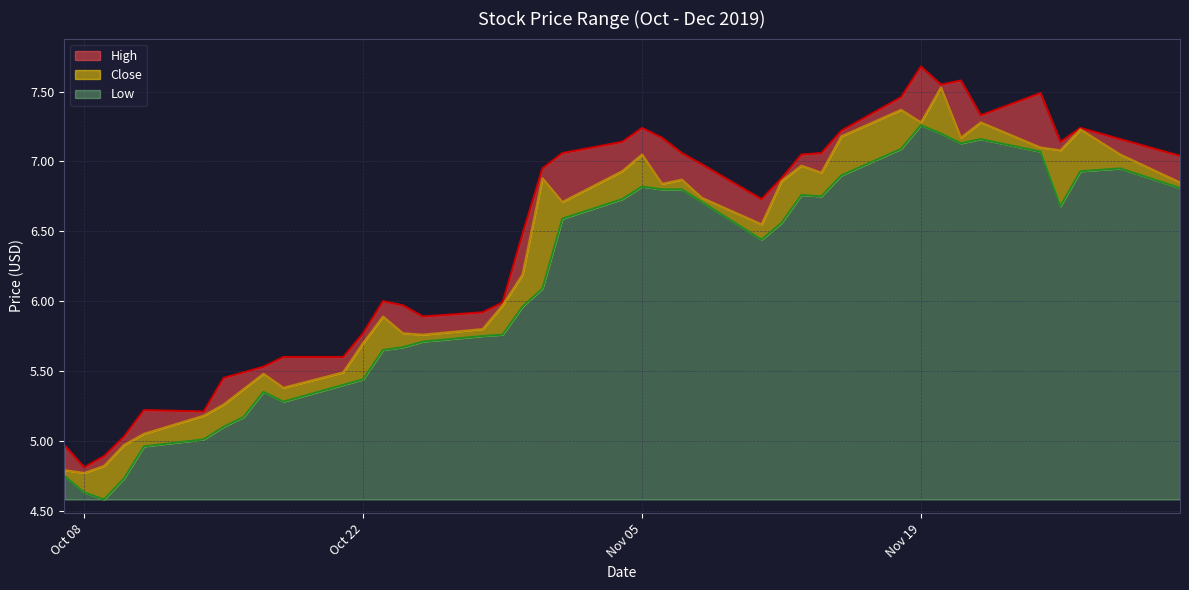

At which category is the sum across all series the highest?

Nov 19